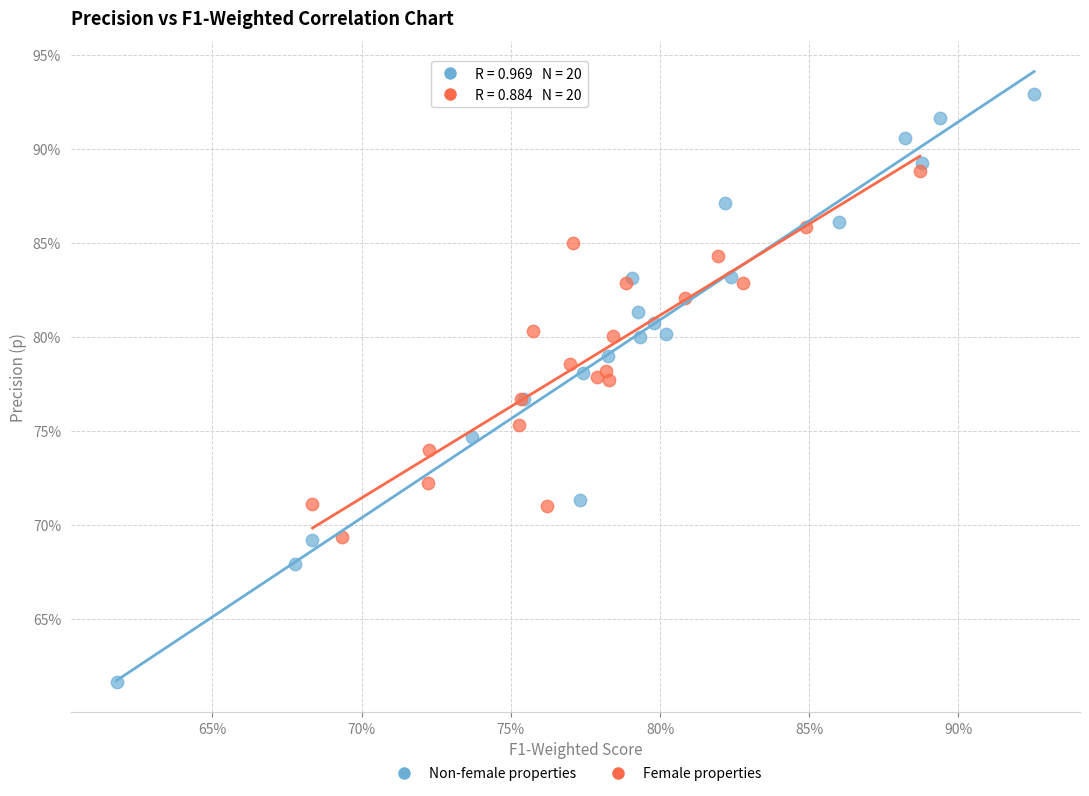

Which series has the largest Y range (max minus min)?

Non-female properties